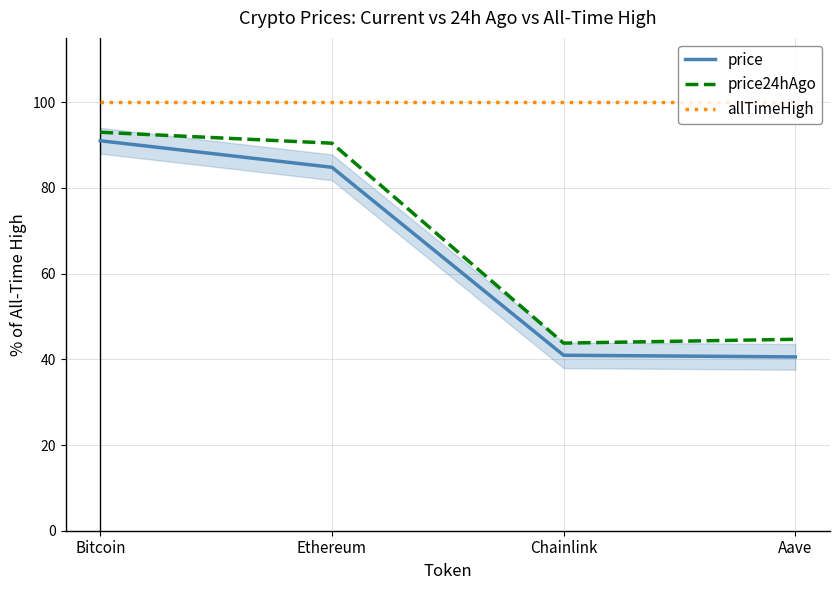

True or false: price and allTimeHigh cross at least once.

False